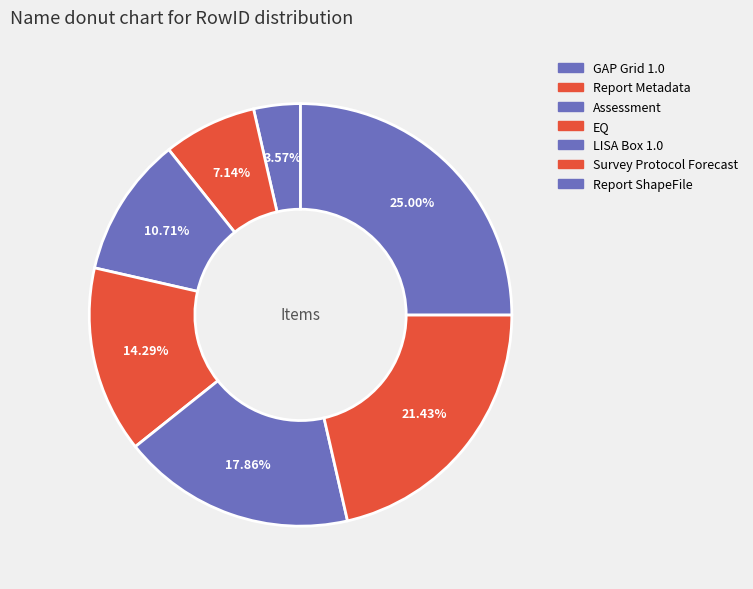

Rank the categories by value from highest to lowest.

Report ShapeFile, Survey Protocol Forecast, LISA Box 1.0, EQ, Assessment, Report Metadata, GAP Grid 1.0